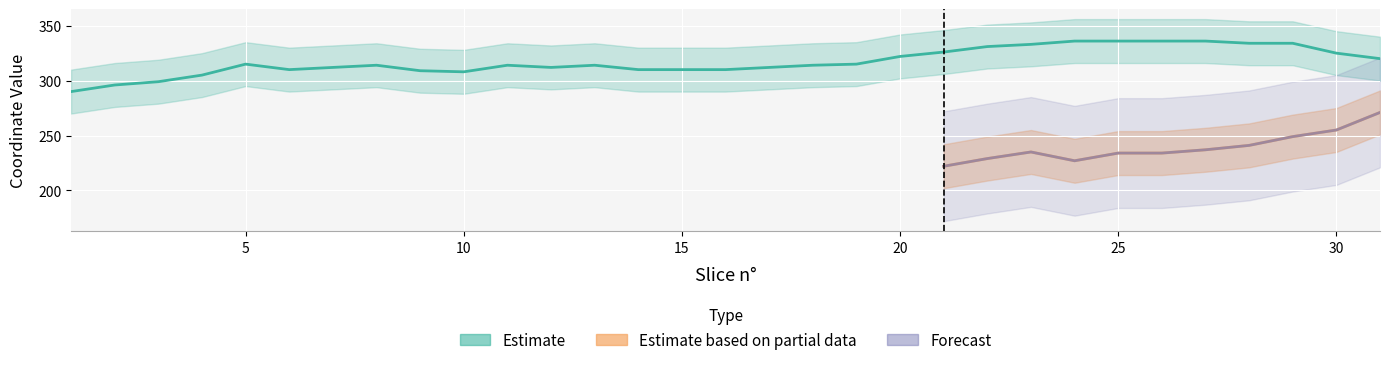

Does the chart display data point markers on the line(s)?

No